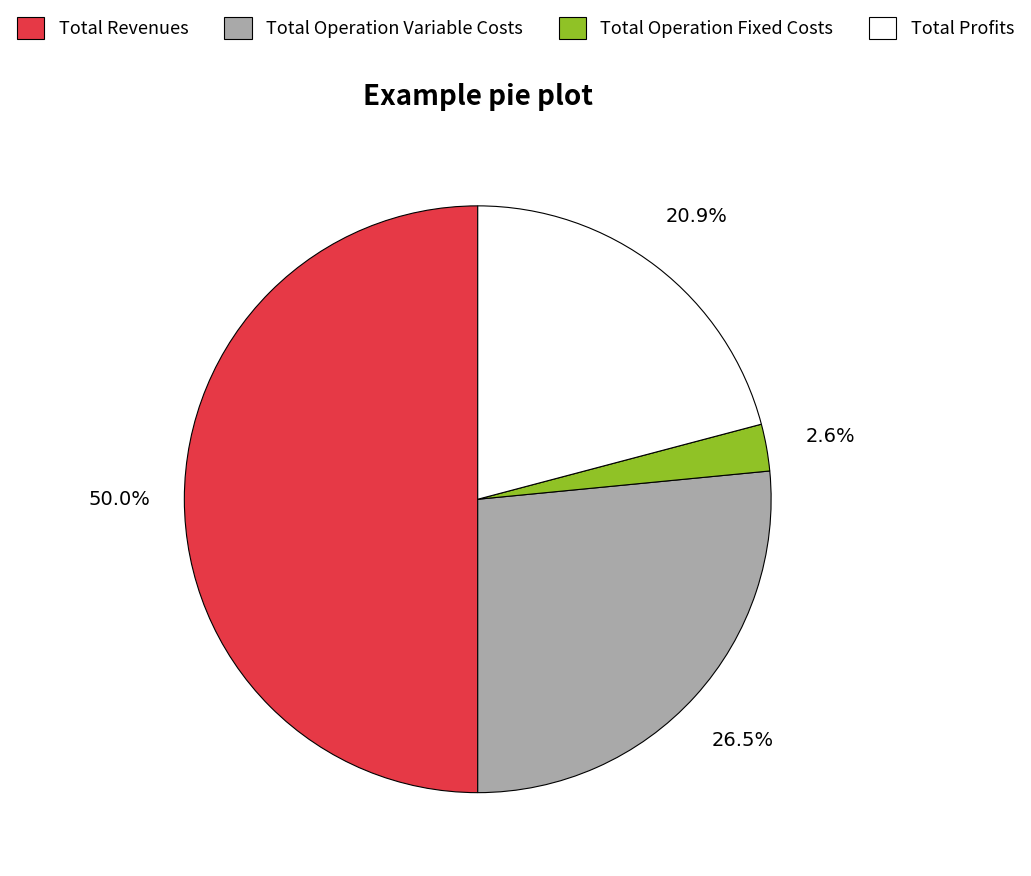

To the nearest percent, what portion does Total Profits represent?

21%